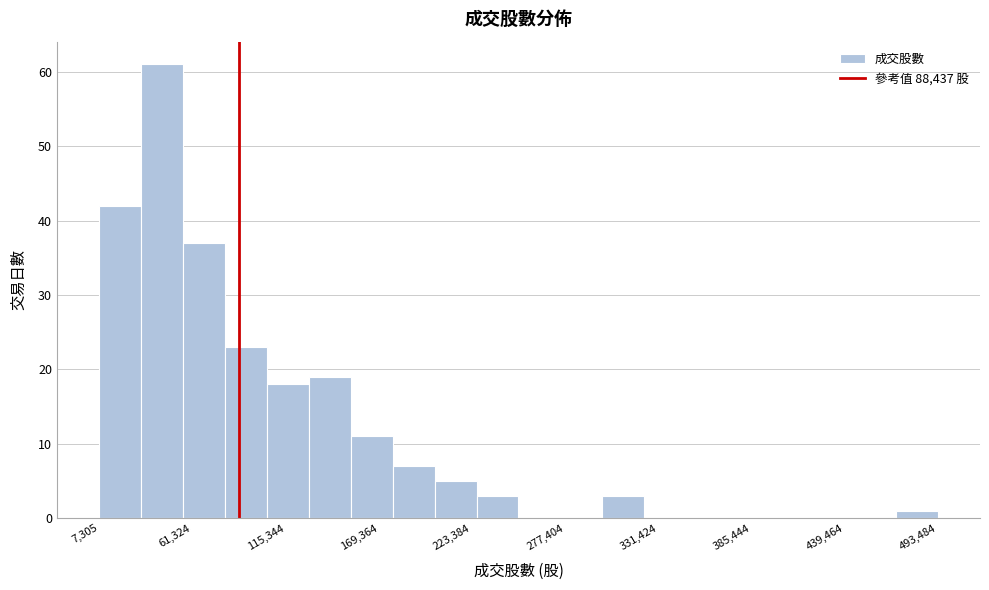

Around what value on the x-axis is the tallest bar? Give the approximate position of its centre, as read against the axis.

40000